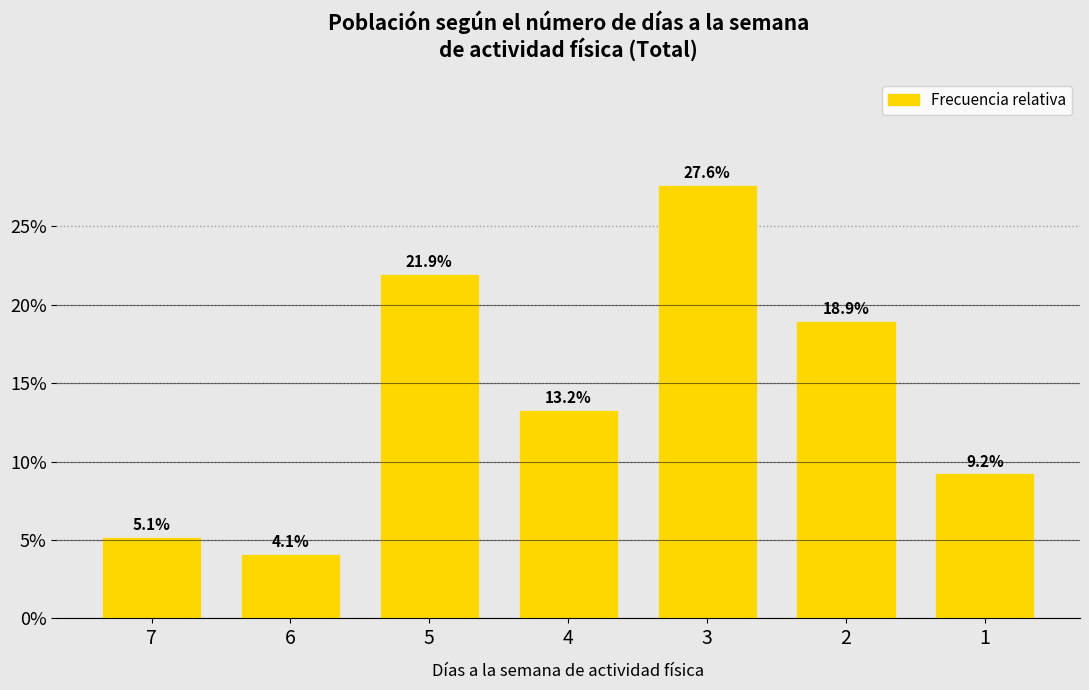

Reading left to right, list all the values displayed in this chart.

7=5.1	6=4.1	5=21.9	4=13.2	3=27.6	2=18.9	1=9.2